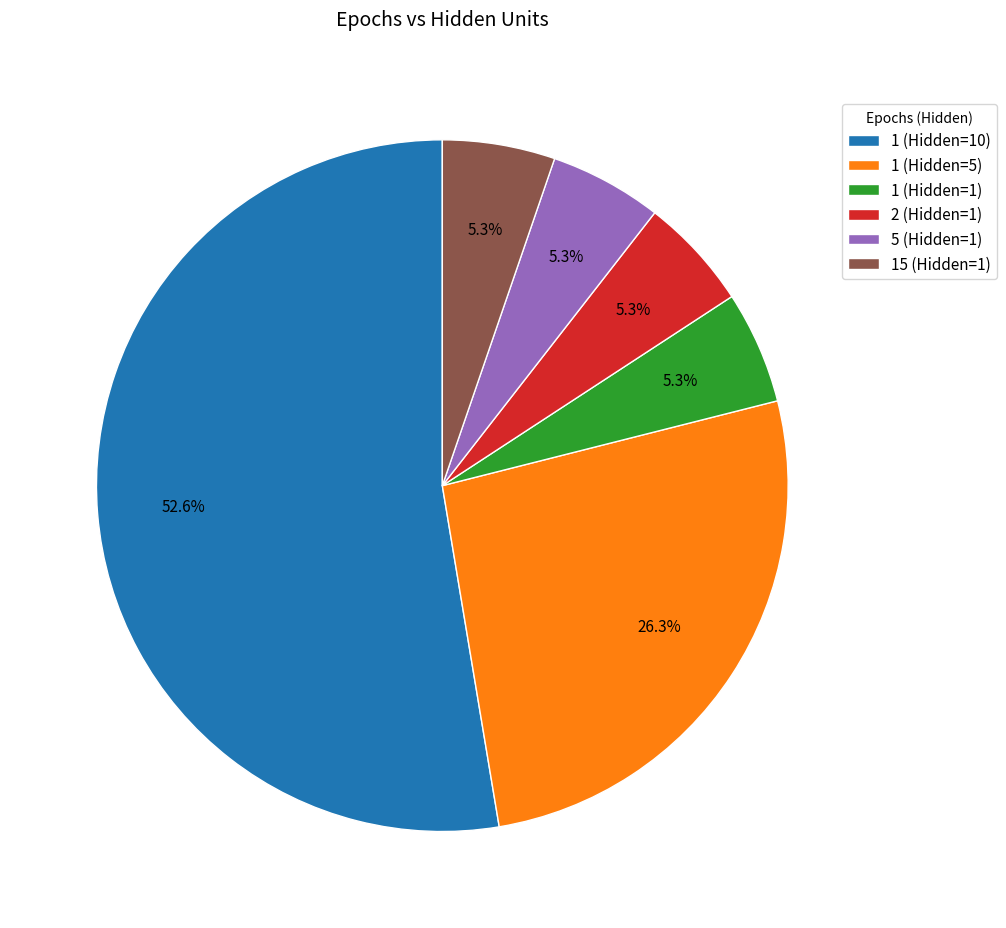

To the nearest percent, what is the average slice percentage?

17%